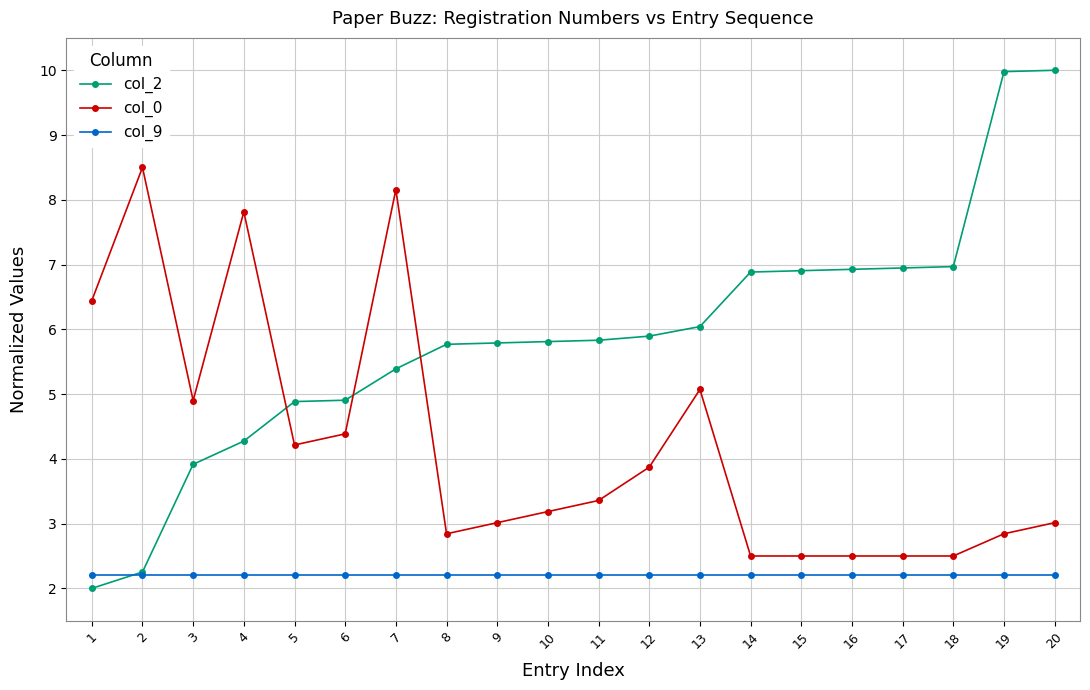

True or false: col_0 has more than 1 points higher than both neighbors.

True